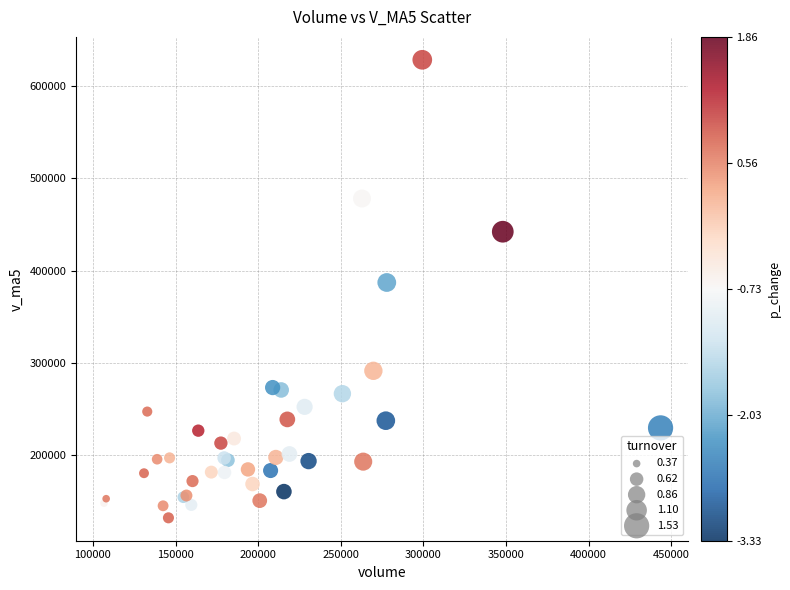

What Y value in the scatter plot is closest to 380305?

387140.8